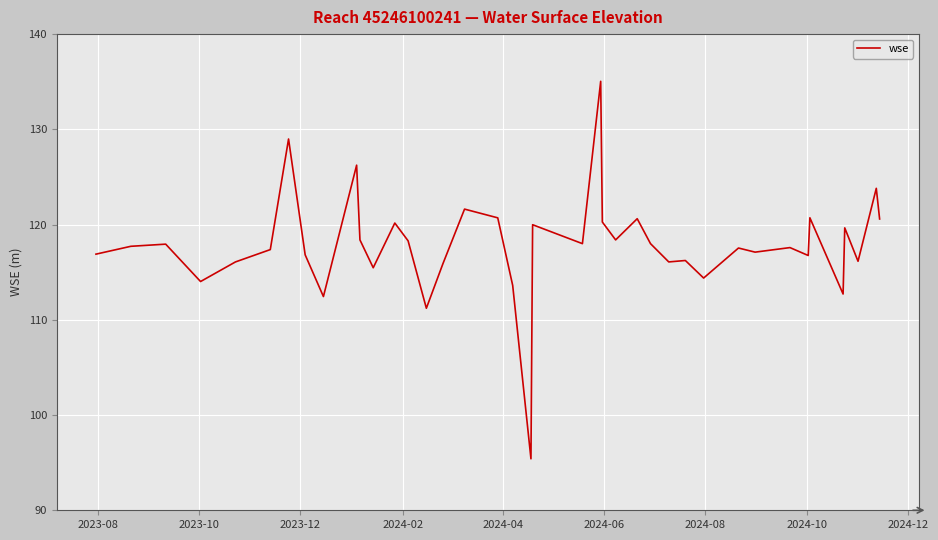

What is the smallest value displayed?

95.4